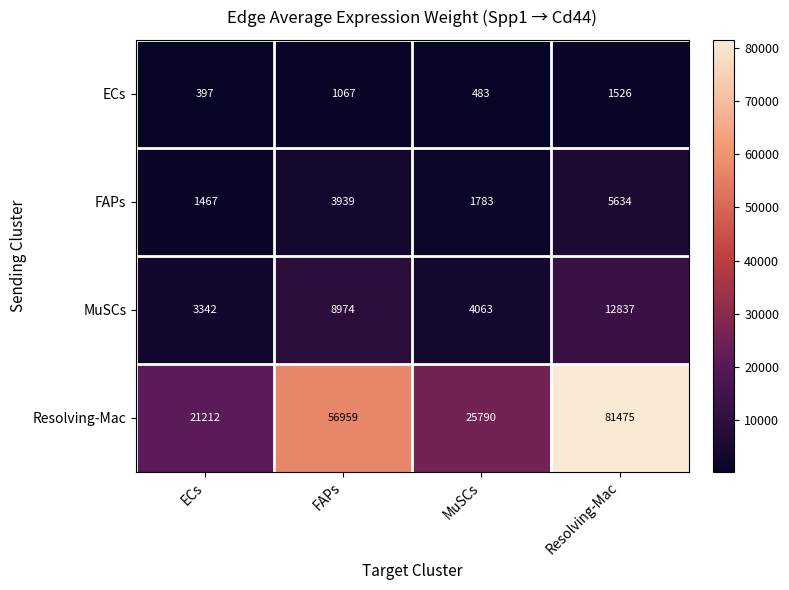

The value of MuSCs at Resolving-Mac is 12837. True or false?

True